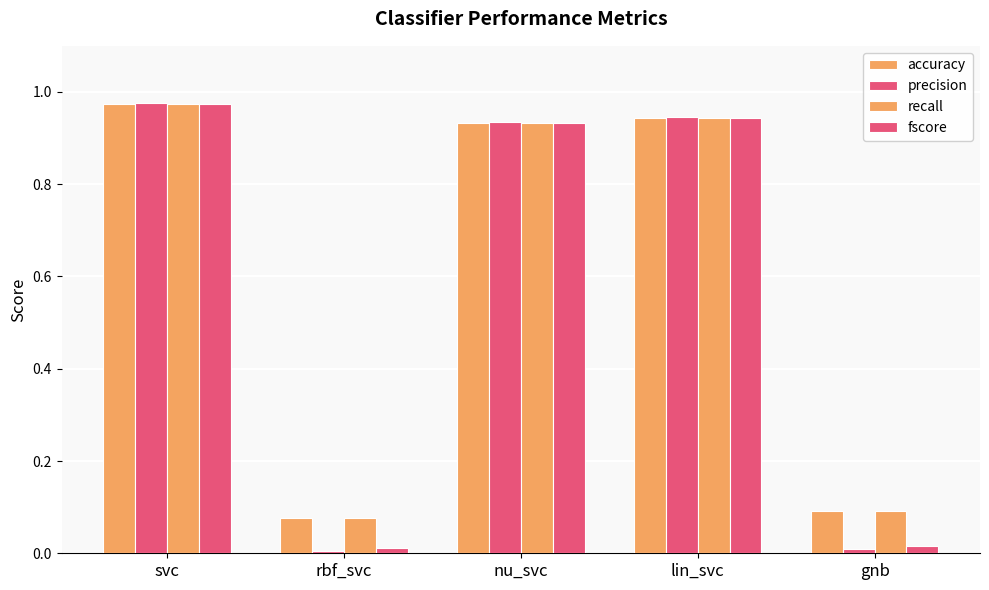

The precision series shows 0.9 at nu_svc. True or false?

True